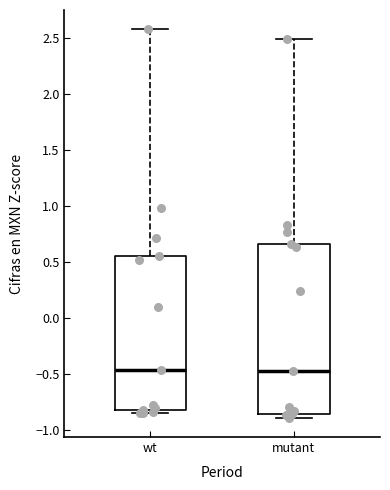

Where is the upper edge of the box for mutant on the y-axis? The values are not printed on the chart, so give them approximately, as read against the axis.

0.65